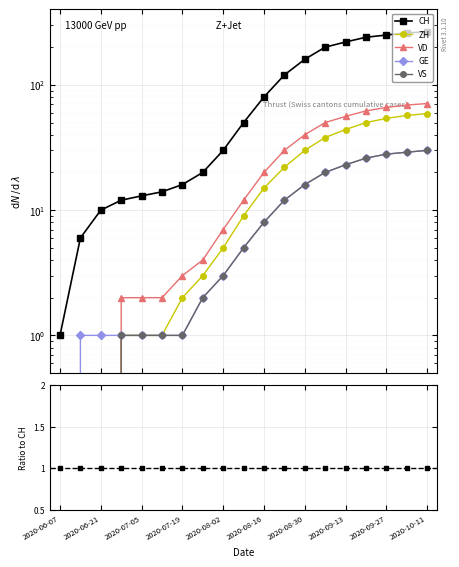

How many values in the VD series exceed 12?

9